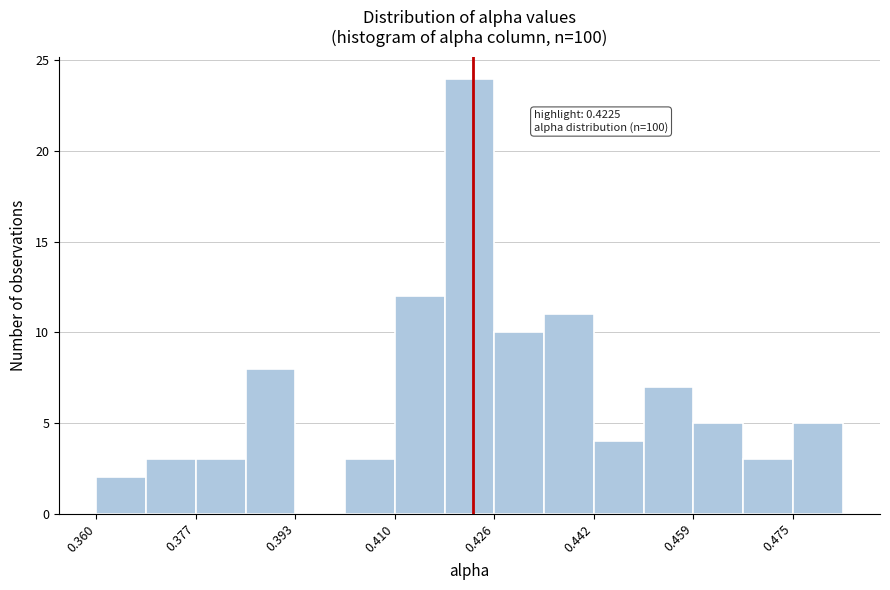

Over which range of the x-axis is the bar tallest?

0.418 to 0.426